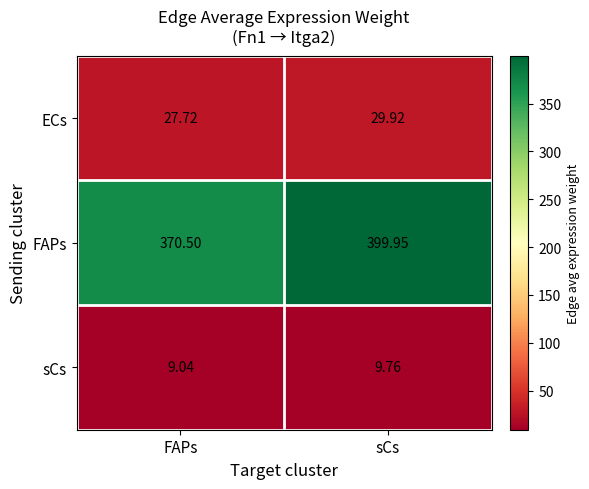

Between FAPs and sCs, which series saw the biggest shift?

FAPs